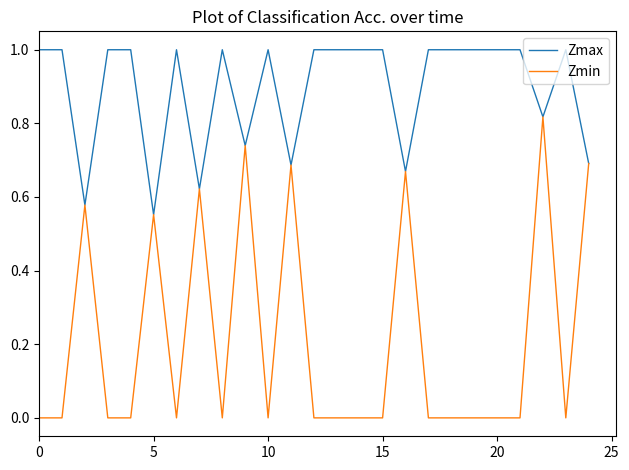

What are all the series names shown in the legend?

Zmax, Zmin